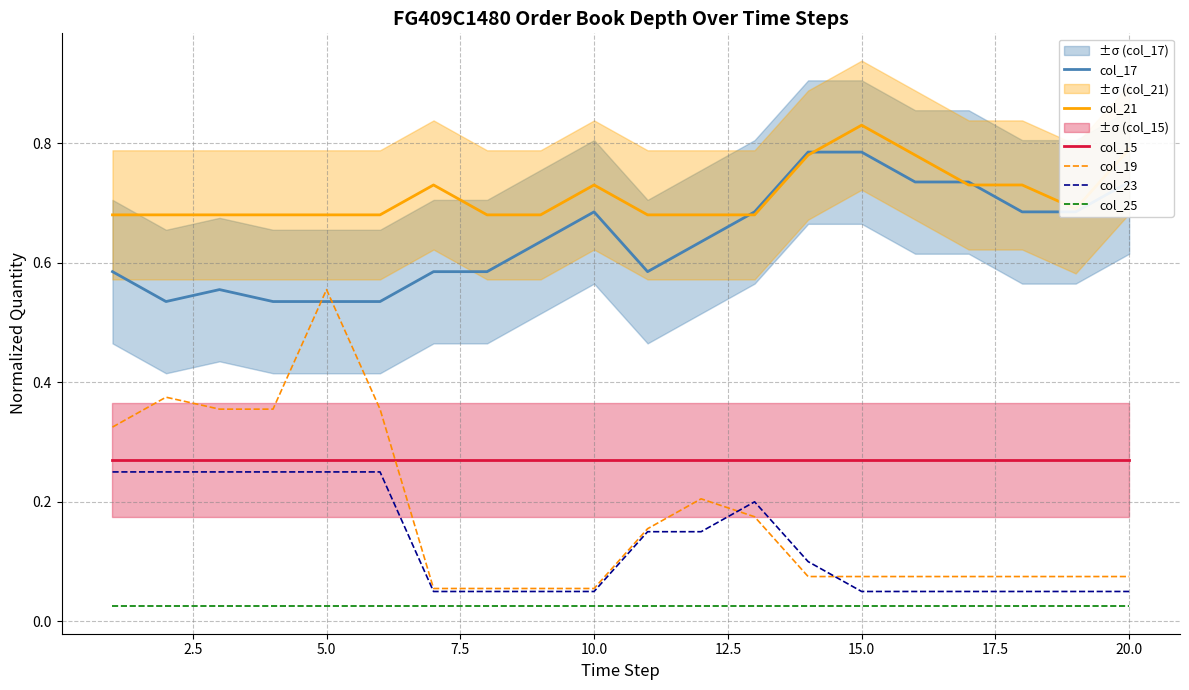

At how many categories does at least one series exceed 0?

20